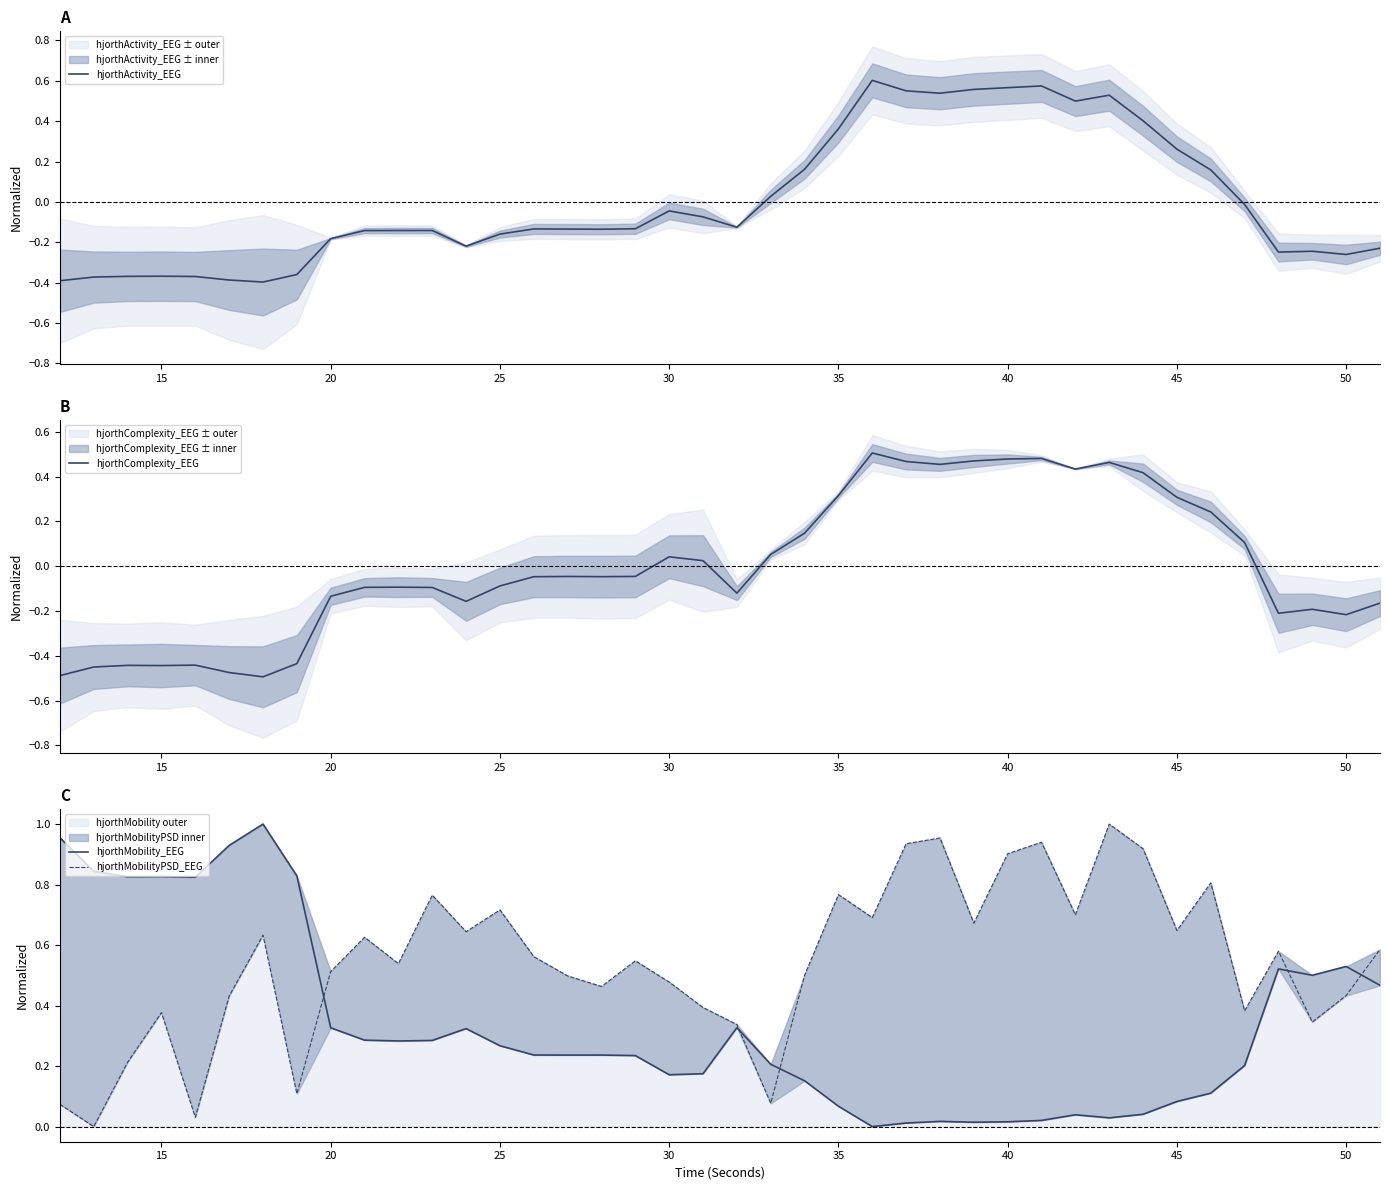

True or false: hjorthMobilityPSD_EEG and hjorthComplexity_EEG intersect in this chart.

False